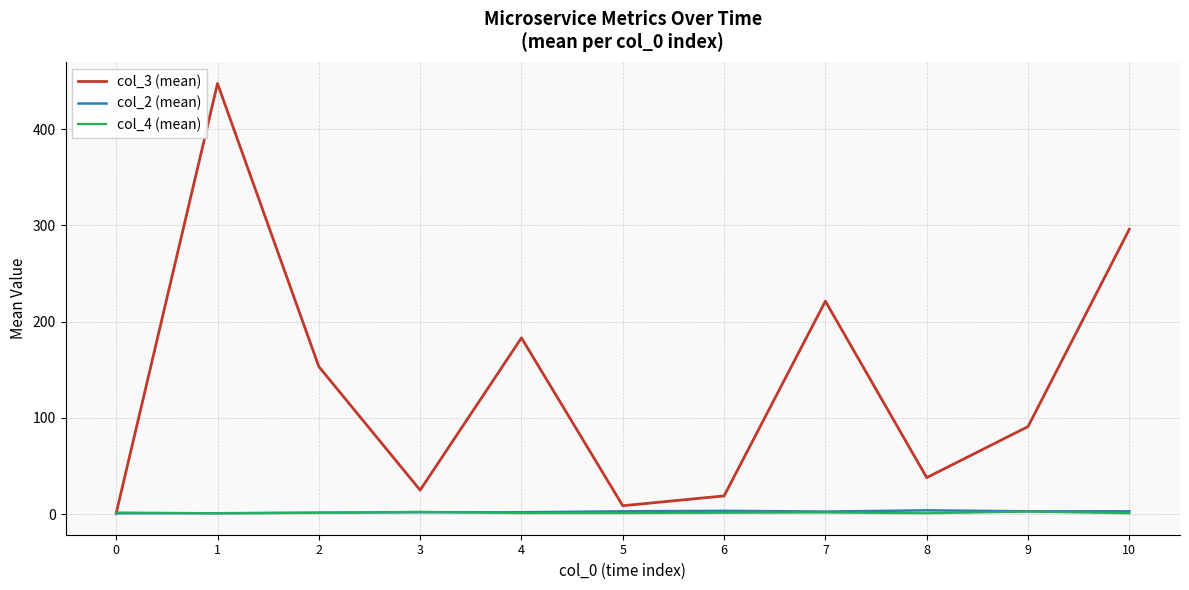

Is the value of col_3 (mean) at 2 greater than the value of col_2 (mean) at 9?

Yes